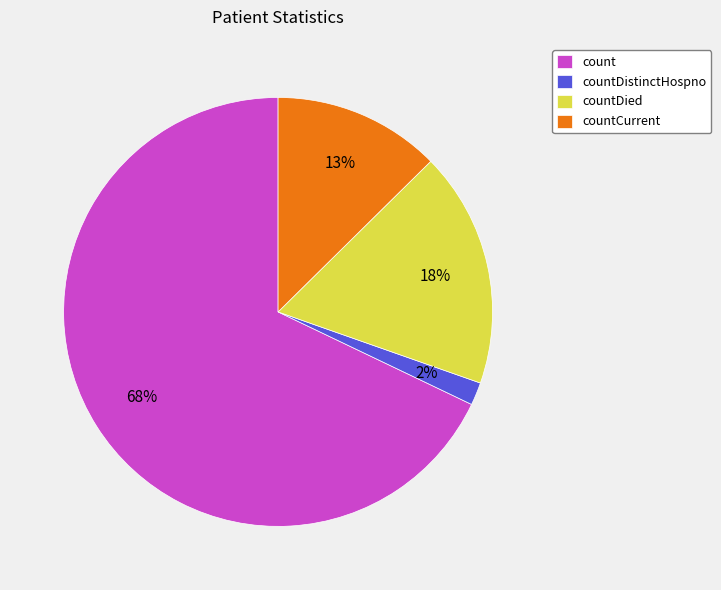

To the nearest percent, what percentage of the pie is countDied?

18%